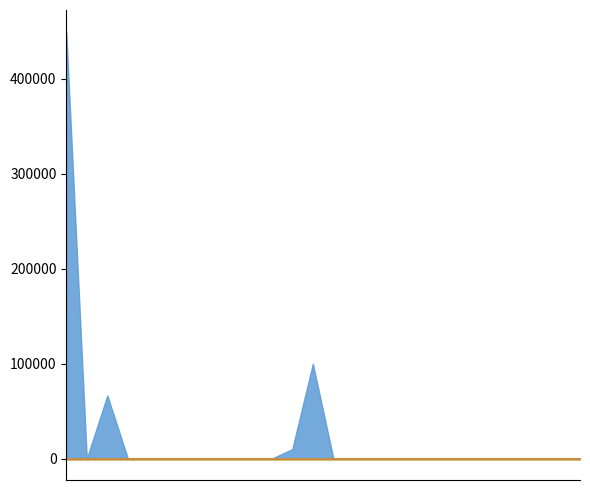

Does the chart have visible grid lines?

No